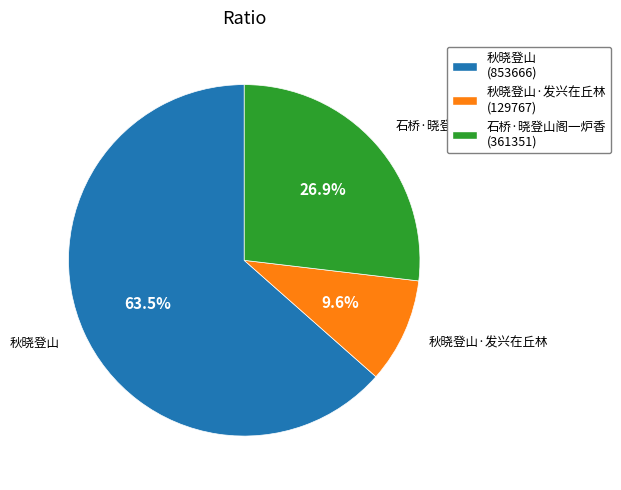

Do 石桥·晓登山阁一炉香 (361351) and 秋晓登山·发兴在丘林 (129767) together represent more than half of the pie?

No